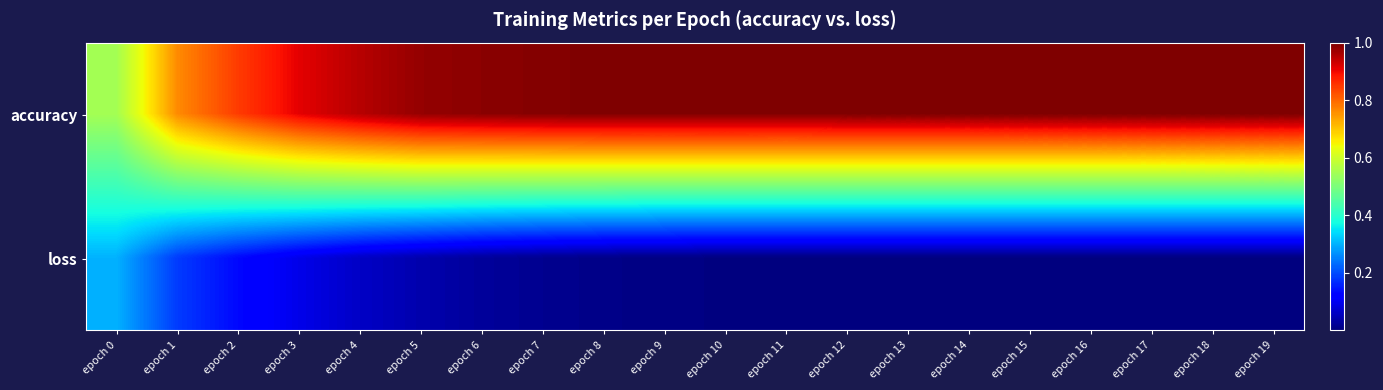

Rank the series by their maximum value, from highest to lowest.

accuracy, loss